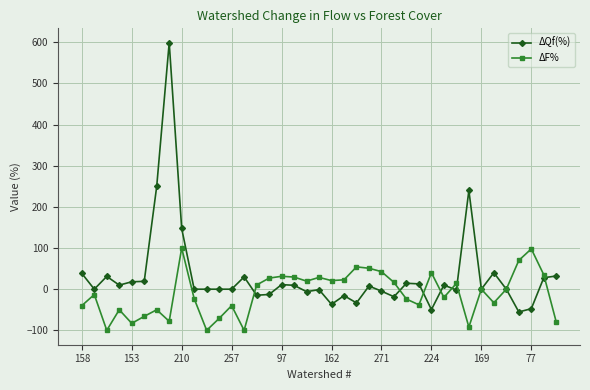

Which series has the largest total across all categories?

ΔQf(%)